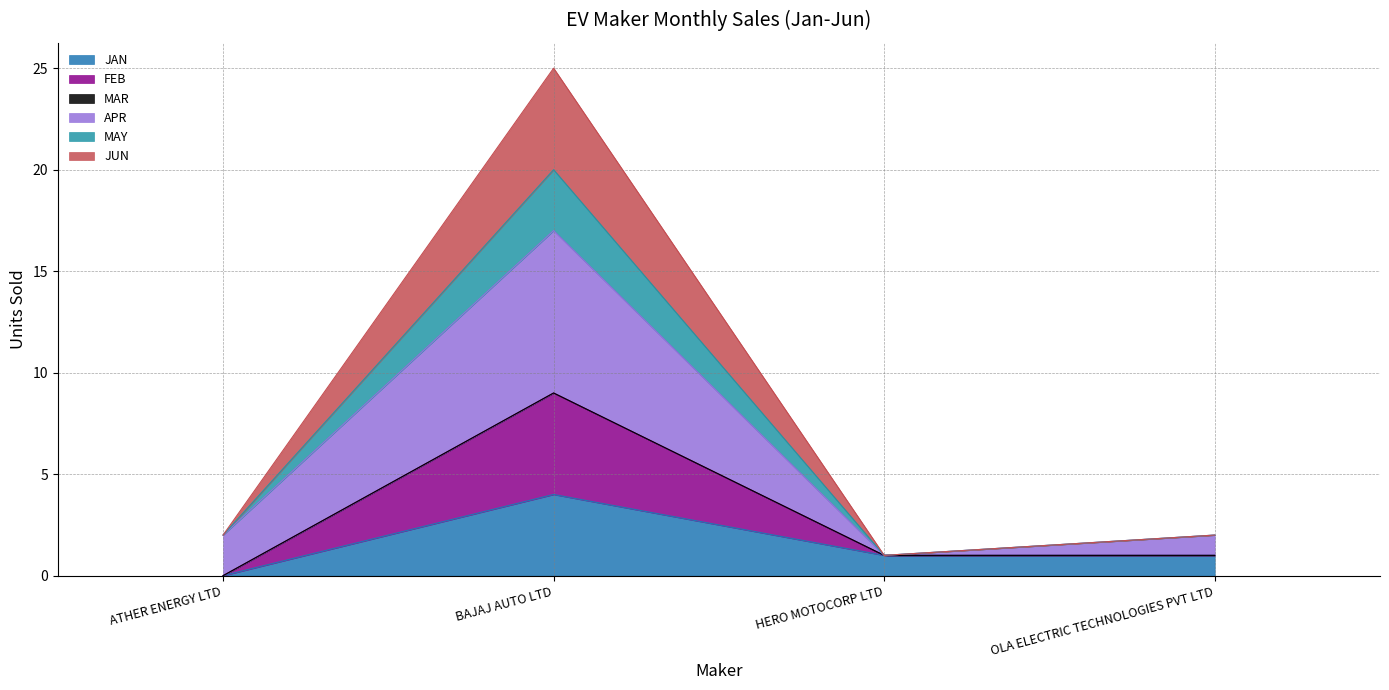

What is the sum of the JAN values at OLA ELECTRIC TECHNOLOGIES PVT LTD and HERO MOTOCORP LTD?

2